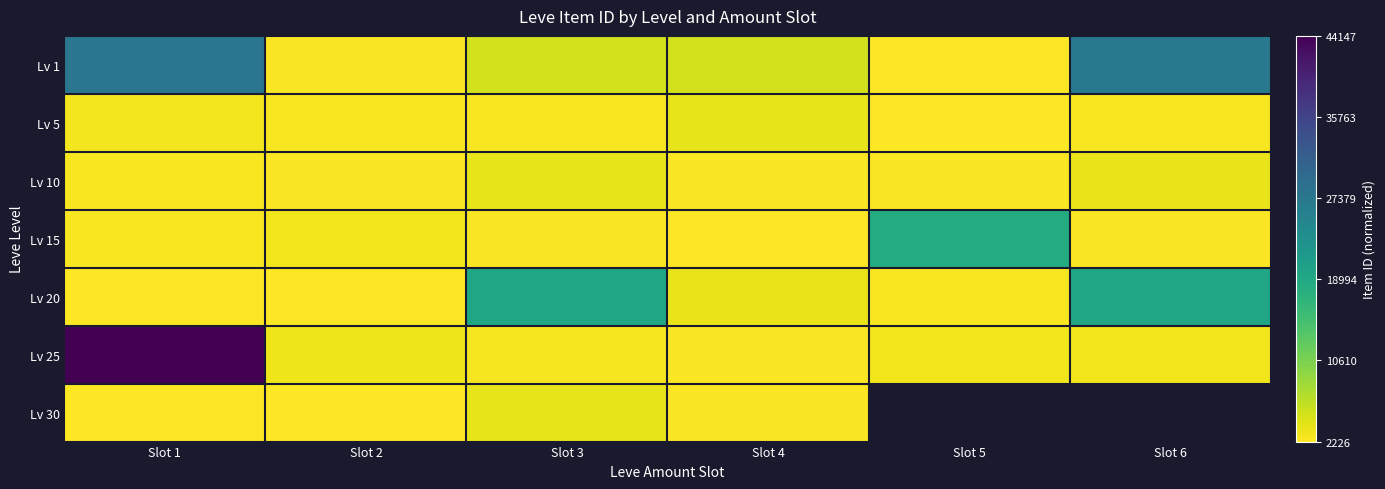

At which category is the sum across all series the highest?

Slot 1